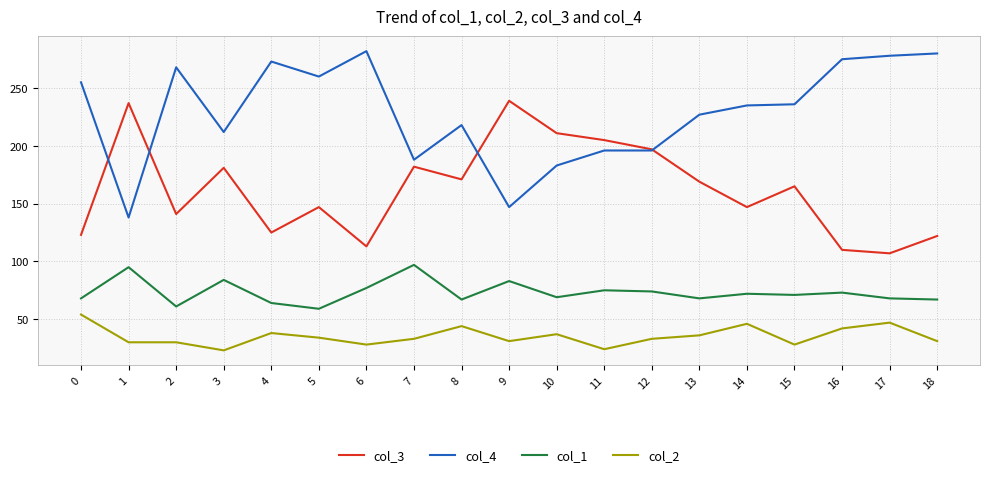

The col_3 series shows 110 at 16. True or false?

True